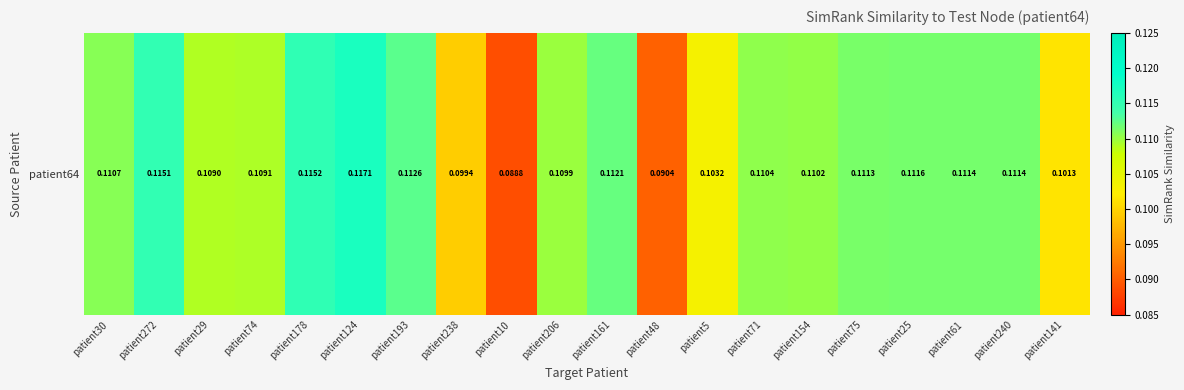

List the labels in order of value, smallest first.

patient10, patient48, patient238, patient141, patient5, patient29, patient74, patient206, patient154, patient71, patient30, patient75, patient61, patient240, patient25, patient161, patient193, patient272, patient178, patient124